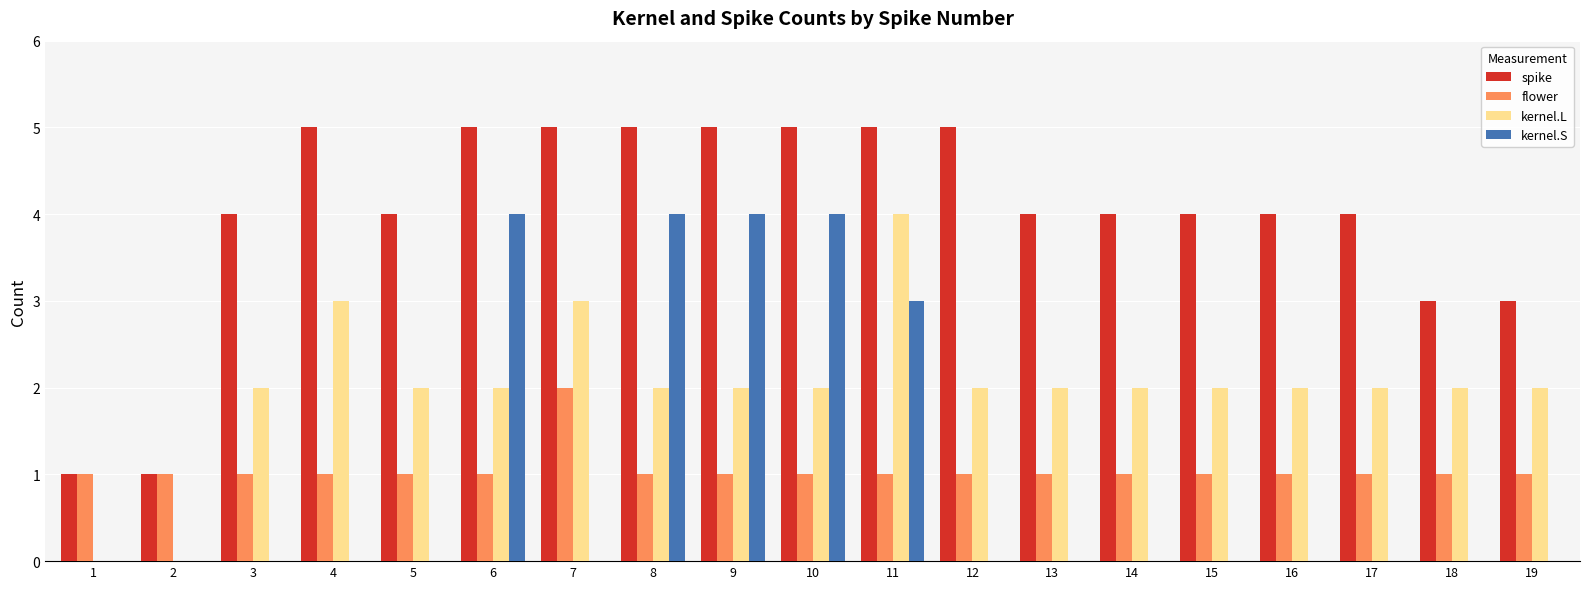

How many data points does each series have?

19